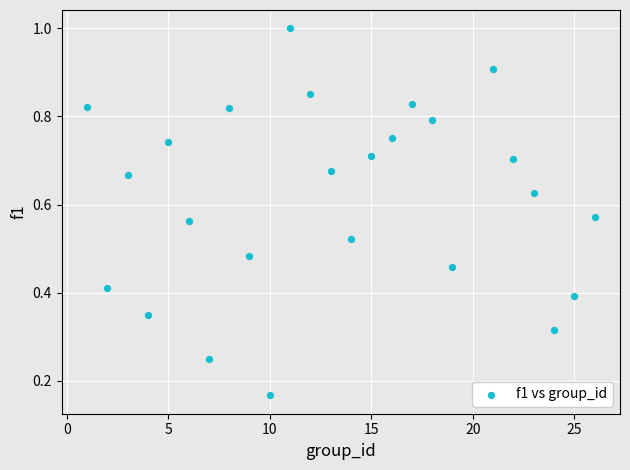

What is the range of X values (max minus min)?

25.0